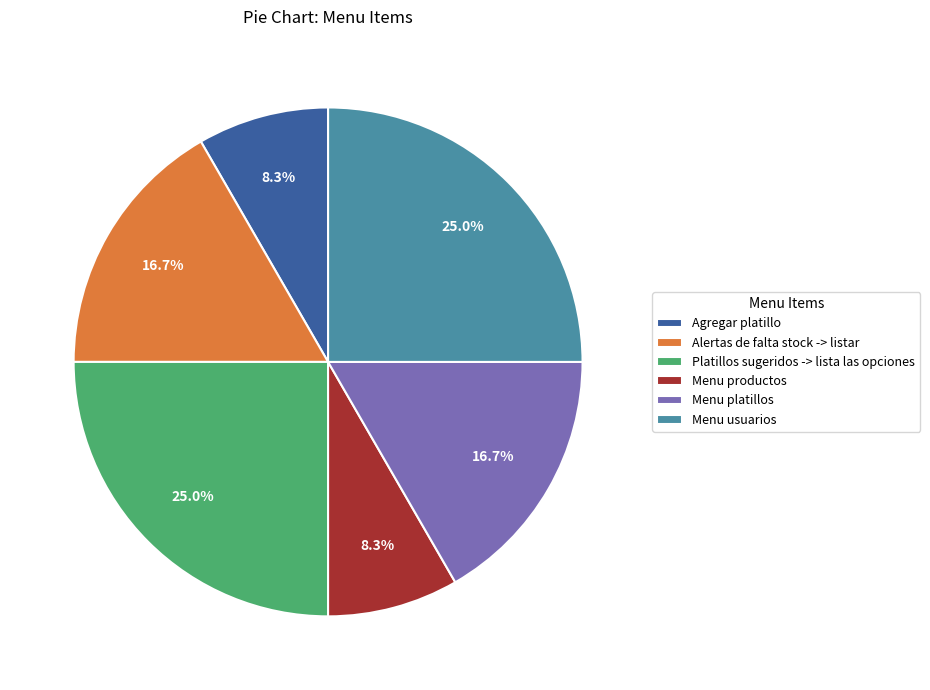

How many slices are in this pie chart?

6